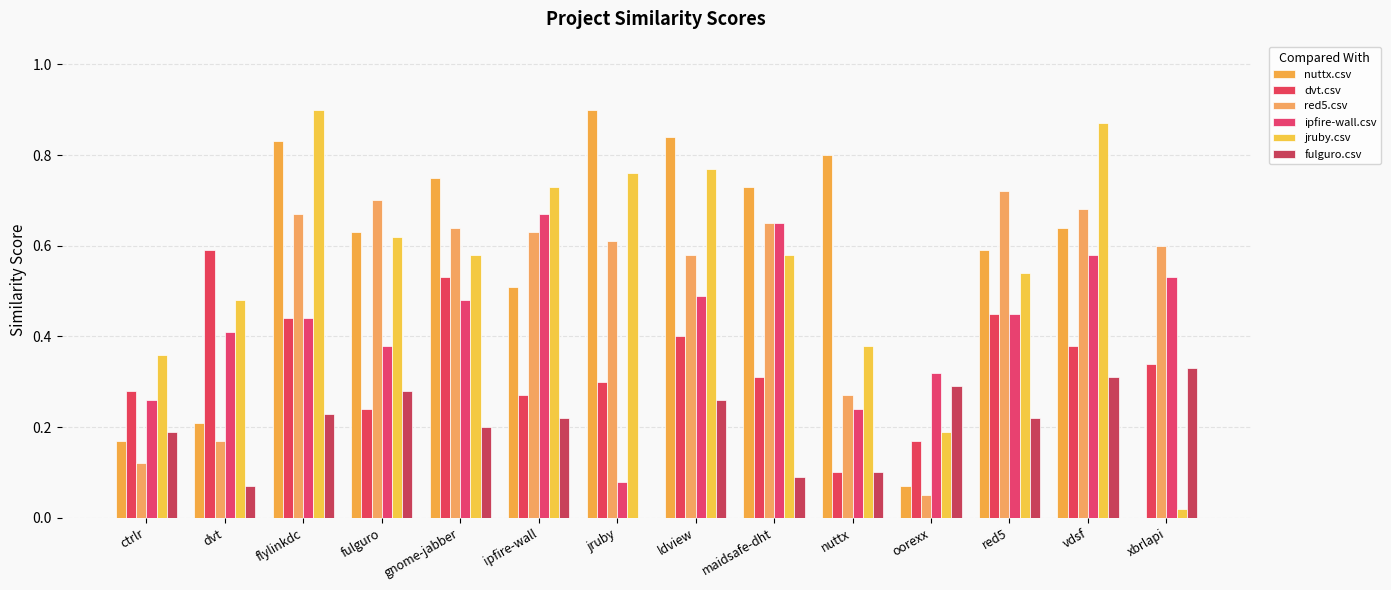

Count the number of categories in the chart.

14